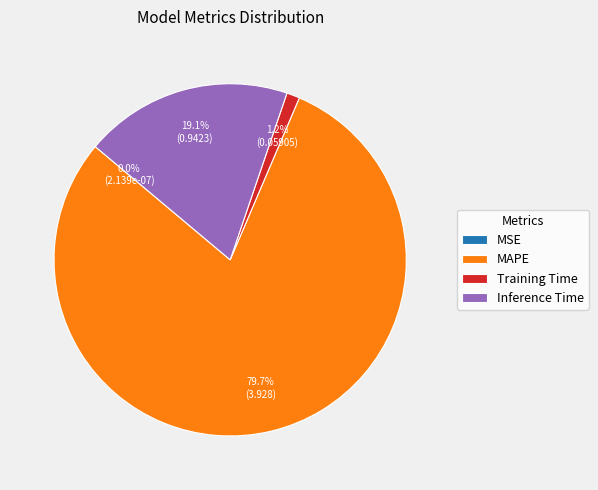

Which category has the biggest portion of the pie?

MAPE